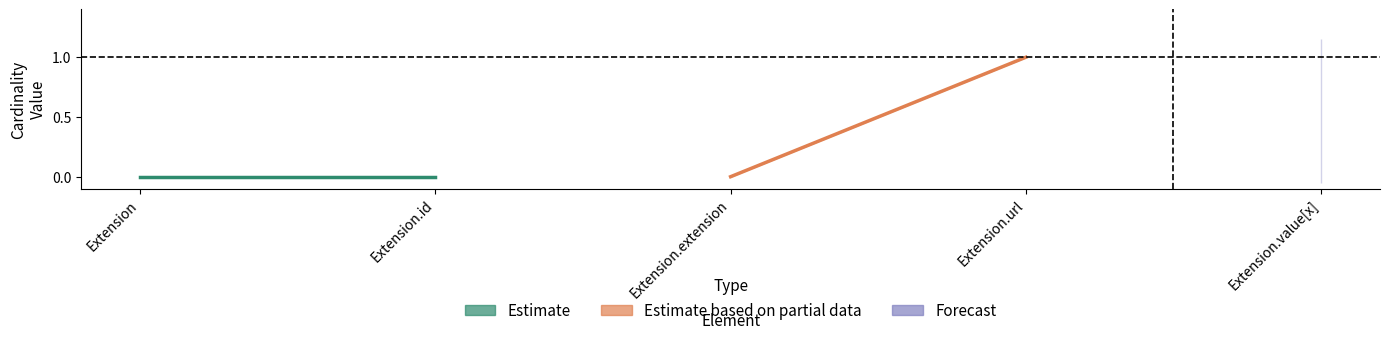

List the series in order of their overall mean, lowest first.

Estimate, Estimate based on partial data